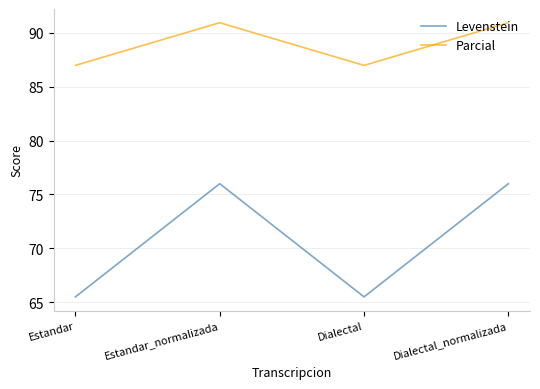

What is the total value across all series at Estandar_normalizada?

166.9